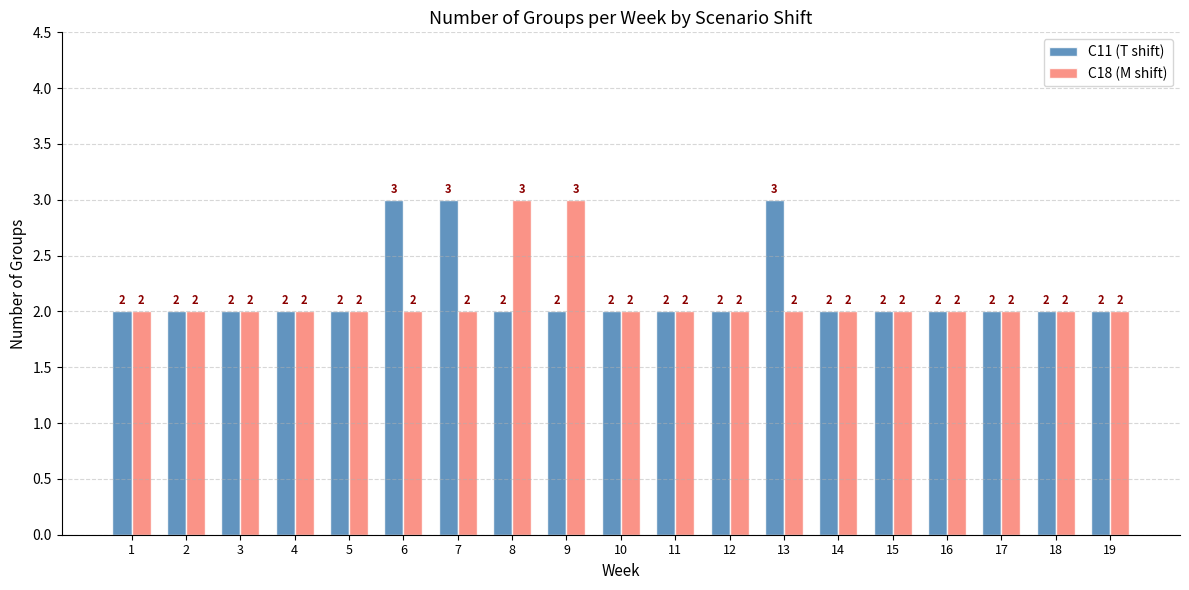

What is the sum of the C18 (M shift) values at 4 and 14?

4